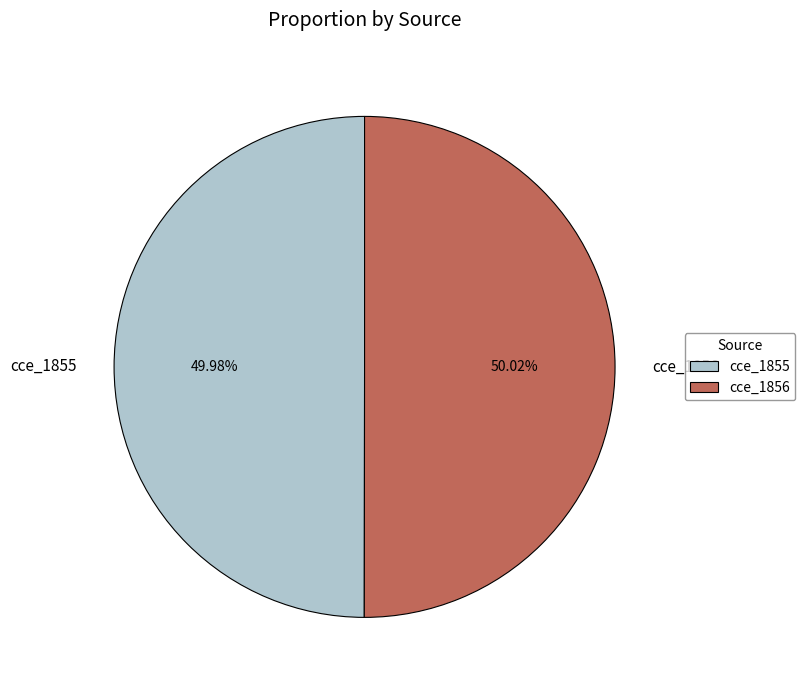

How many segments does this pie chart have?

2